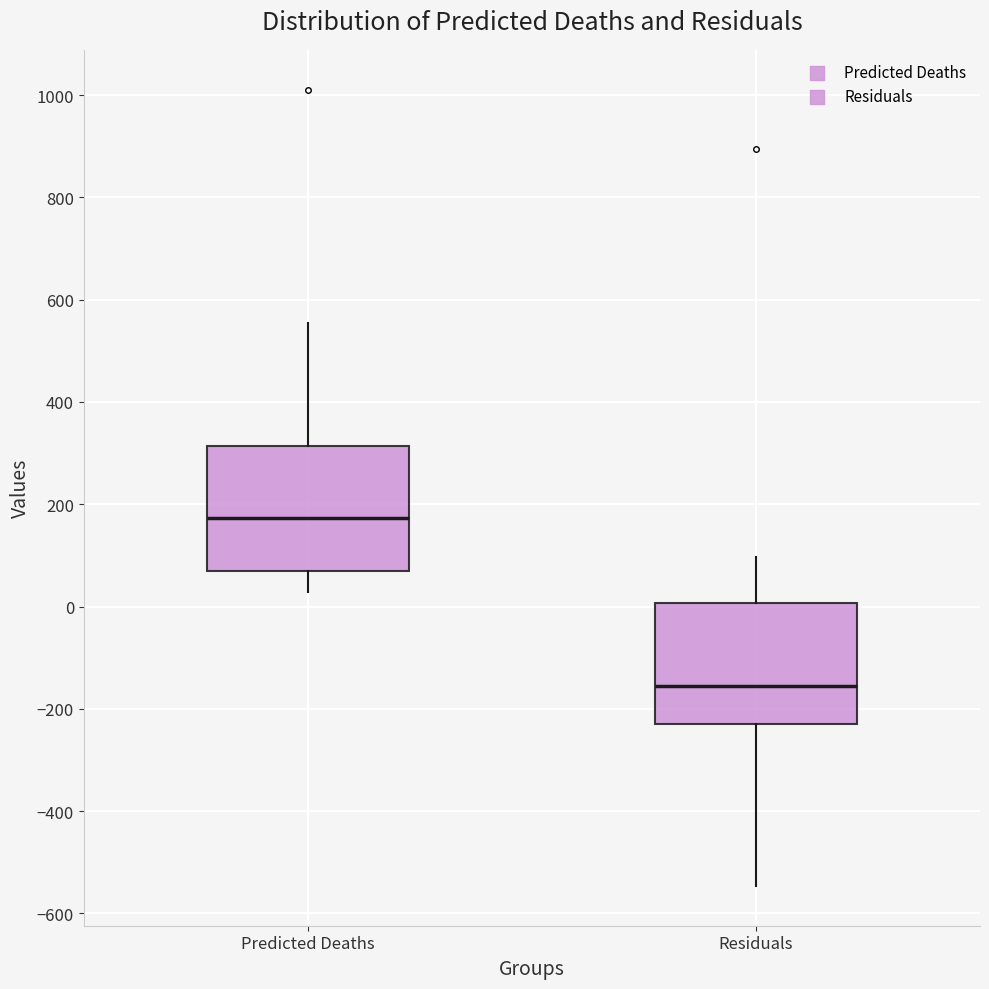

Reading left to right, read every box against the y-axis: the position of its median line, the range the box covers, and the ends of its whiskers. The values are not printed on the chart, so give them approximately, as read against the axis.

Predicted Deaths: median 180, box 60 to 320, whiskers 20 to 560
Residuals: median -160, box -220 to 0, whiskers -540 to 100